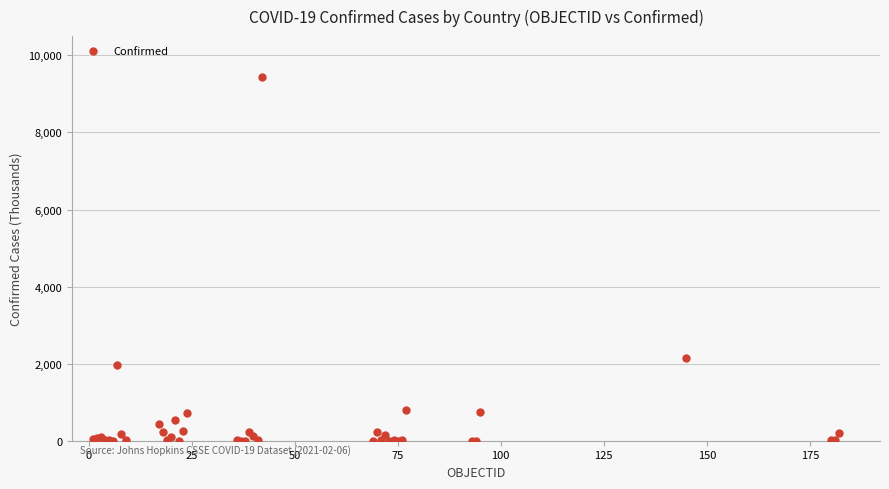

What Y value in the scatter plot is closest to 4723?

2142.7